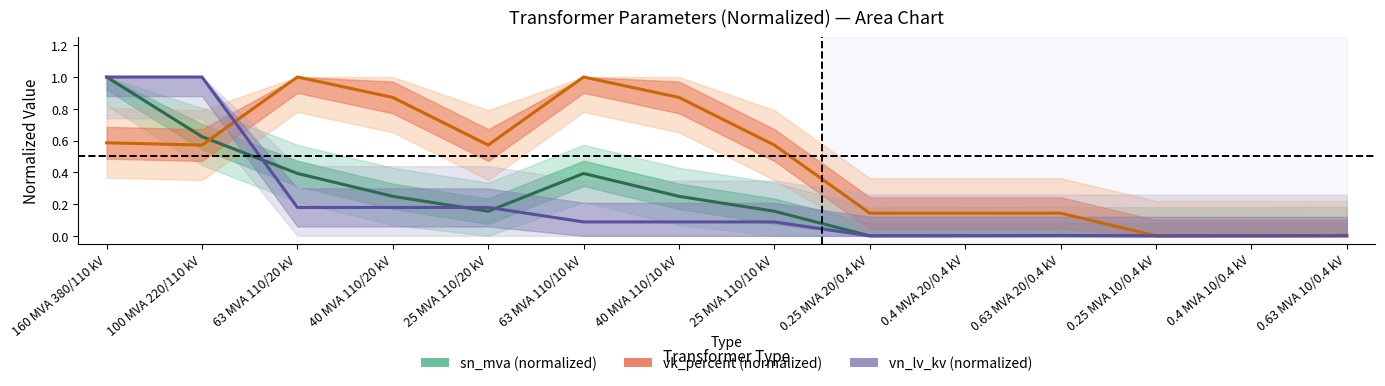

At which category is the sum across all series the highest?

160 MVA 380/110 kV